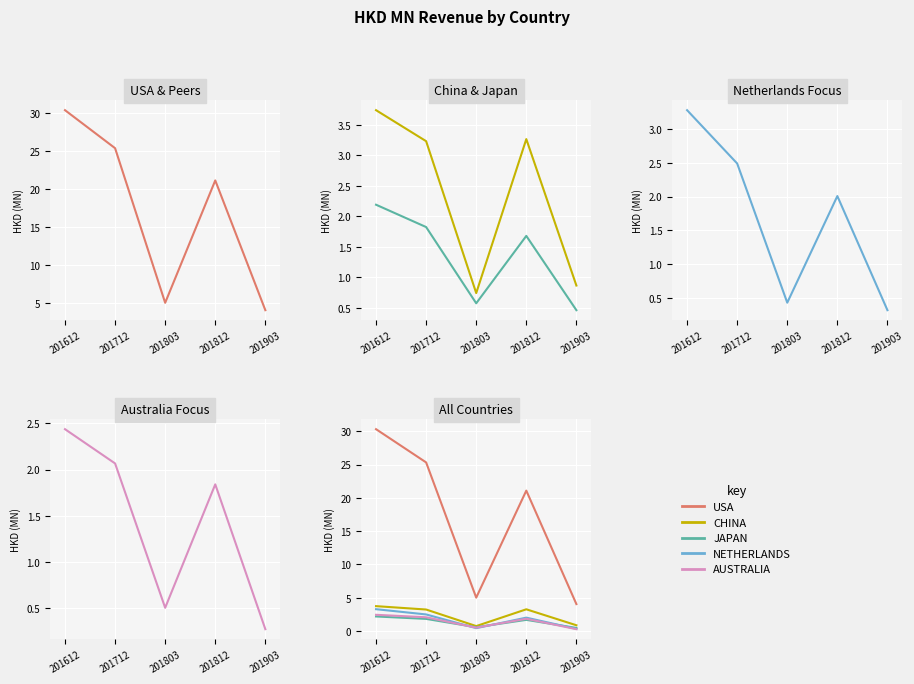

Which category has the highest value in the CHINA series?

201612